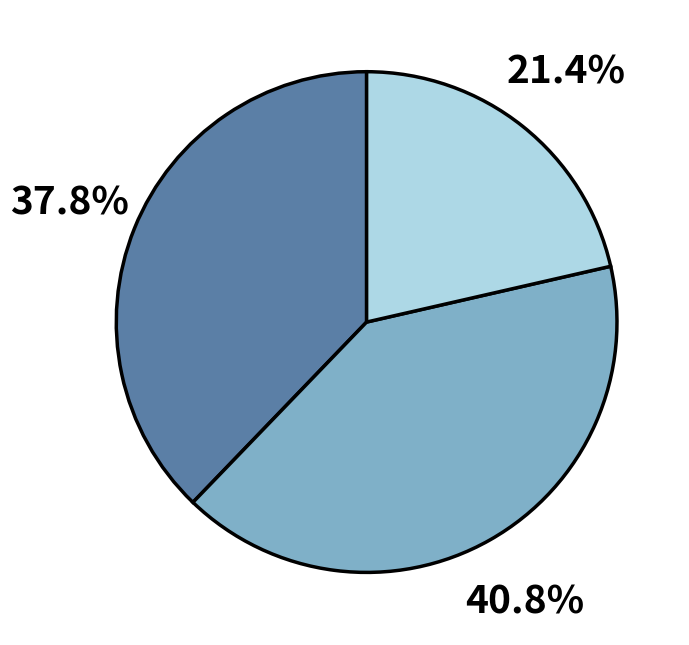

Does any single category account for the majority?

No